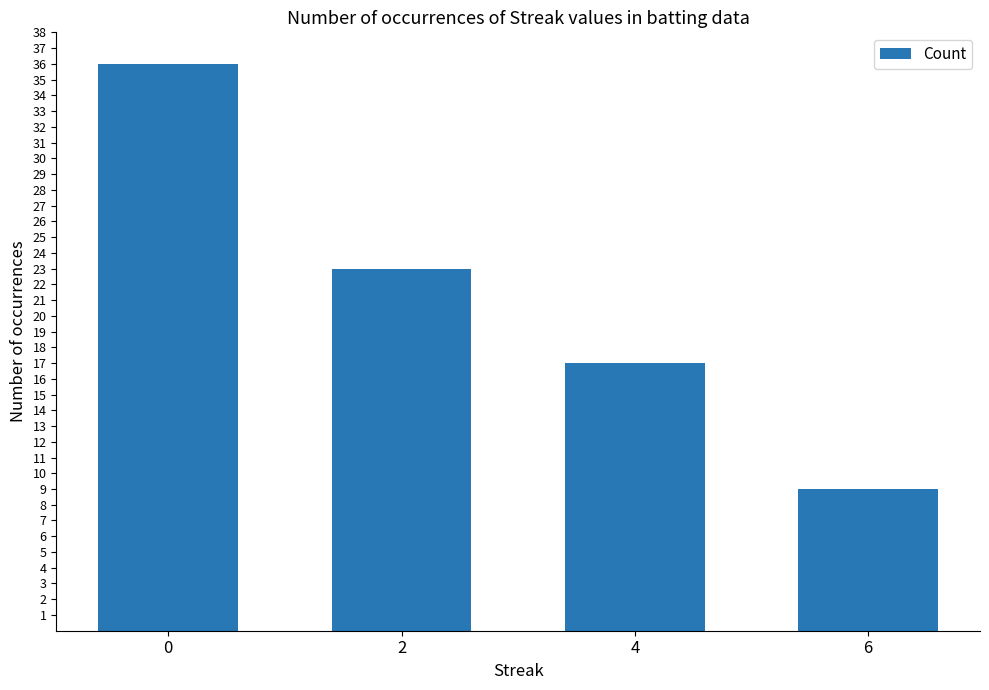

What is the approximate value at 0?

36